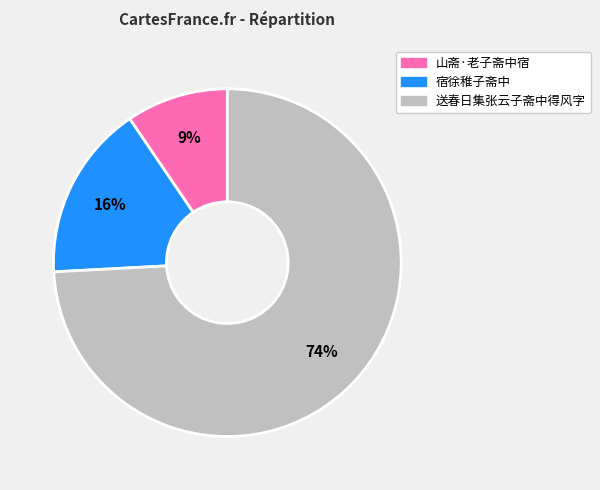

Rank the categories by value from lowest to highest.

山斋·老子斋中宿, 宿徐稚子斋中, 送春日集张云子斋中得风字